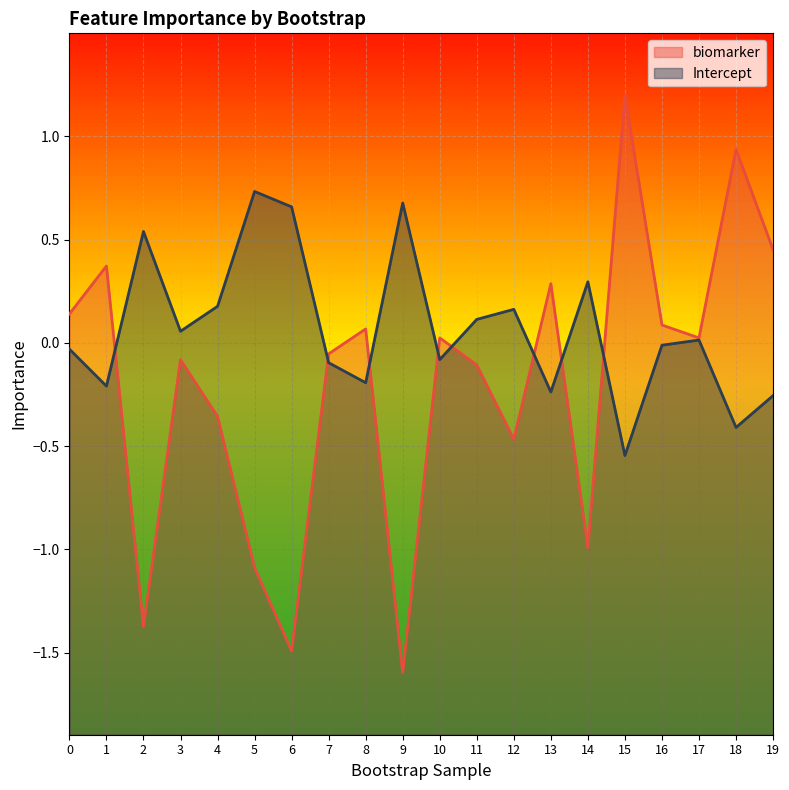

What is the maximum value for biomarker?

1.2